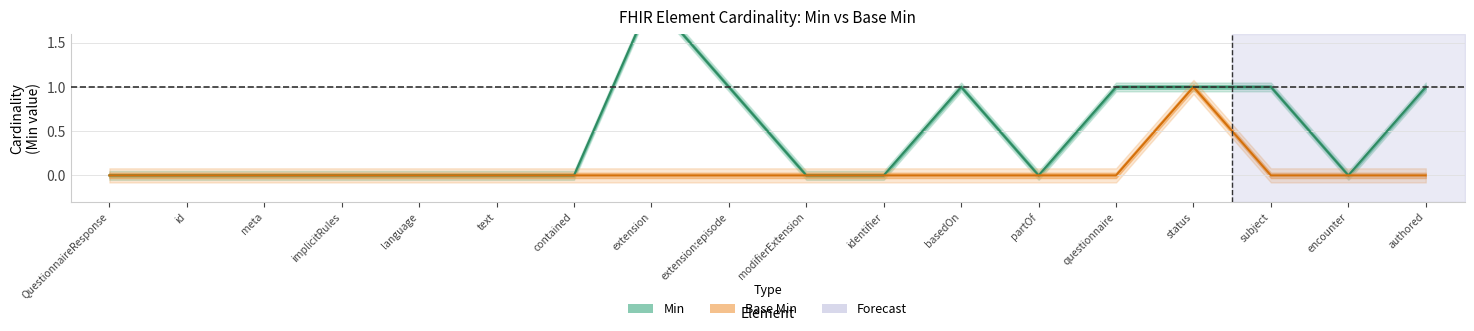

Does the chart have visible grid lines?

Yes